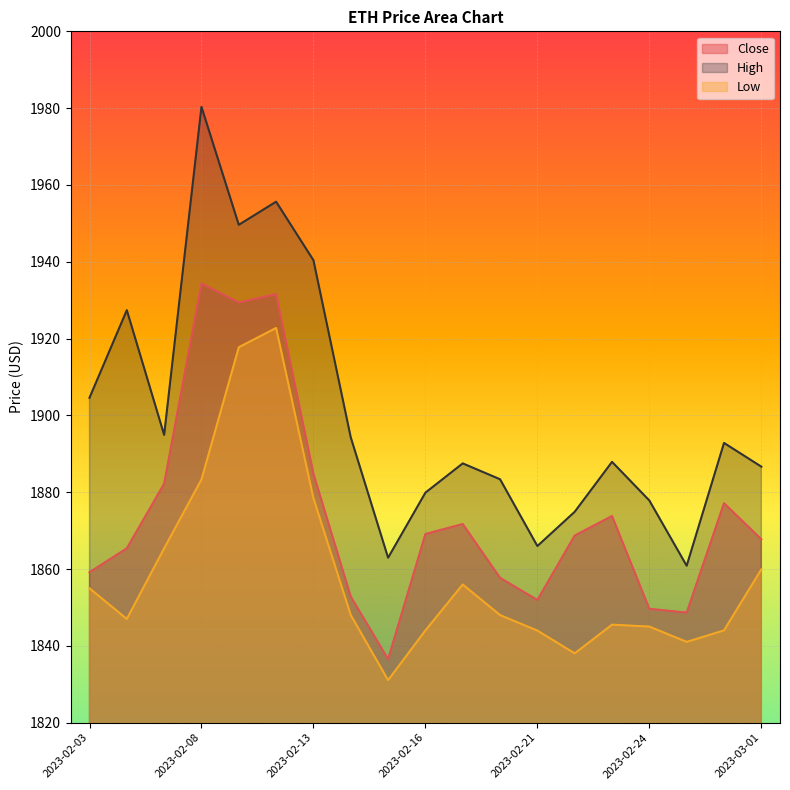

At which label is Low closest to 1876?

2023-02-13